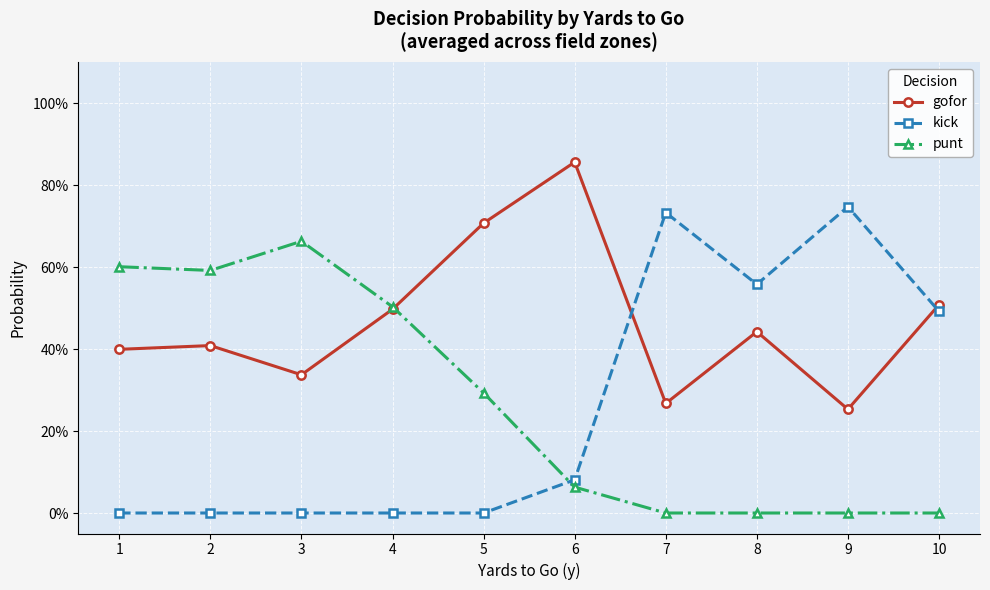

What is the difference between the highest and lowest values at 5?

0.7